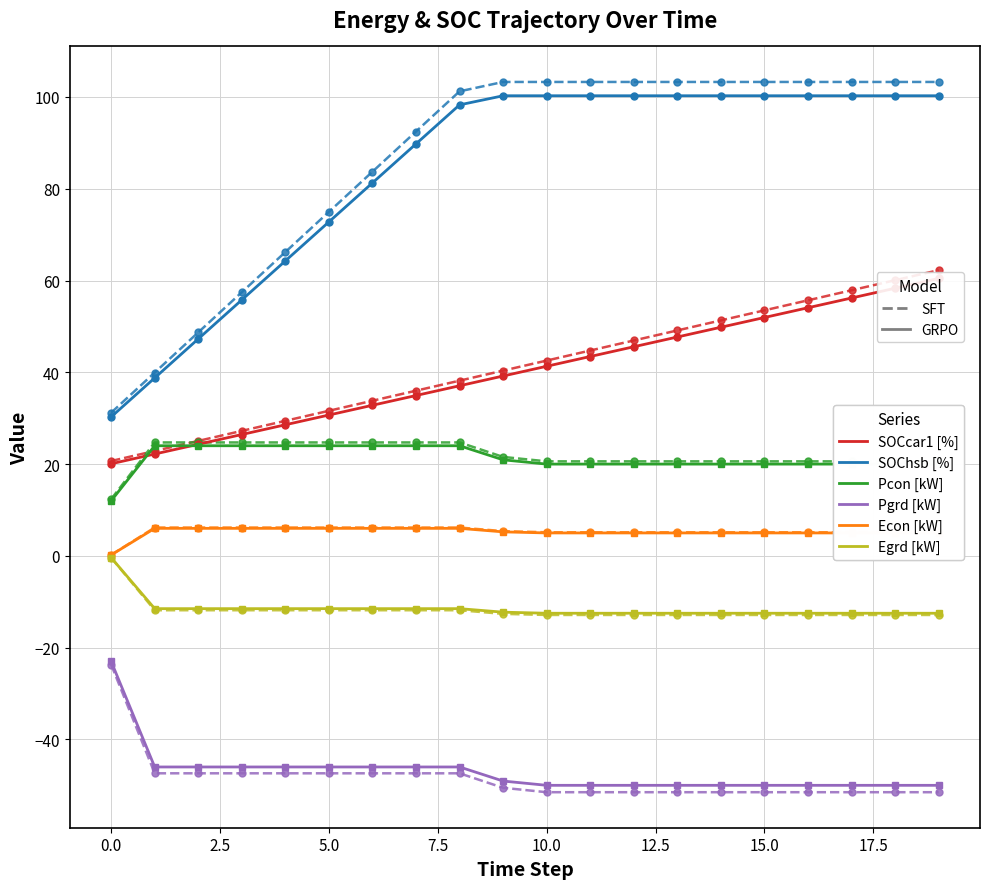

Does the chart have visible grid lines?

Yes